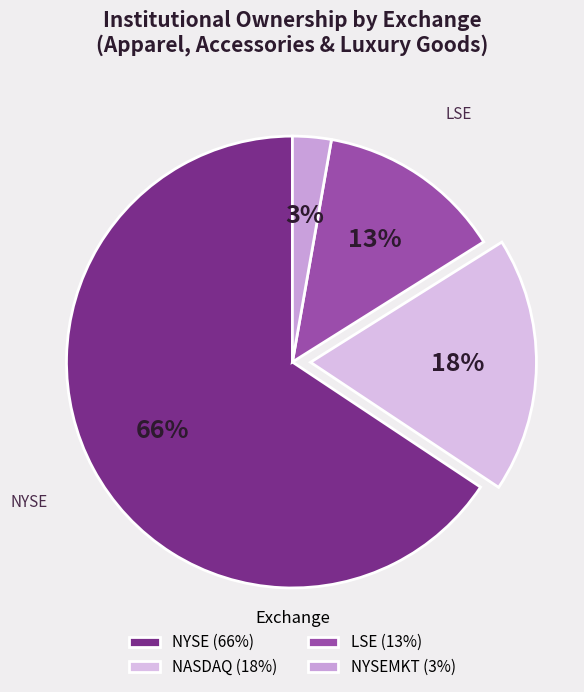

Is it true that NASDAQ is 18% of the pie?

True